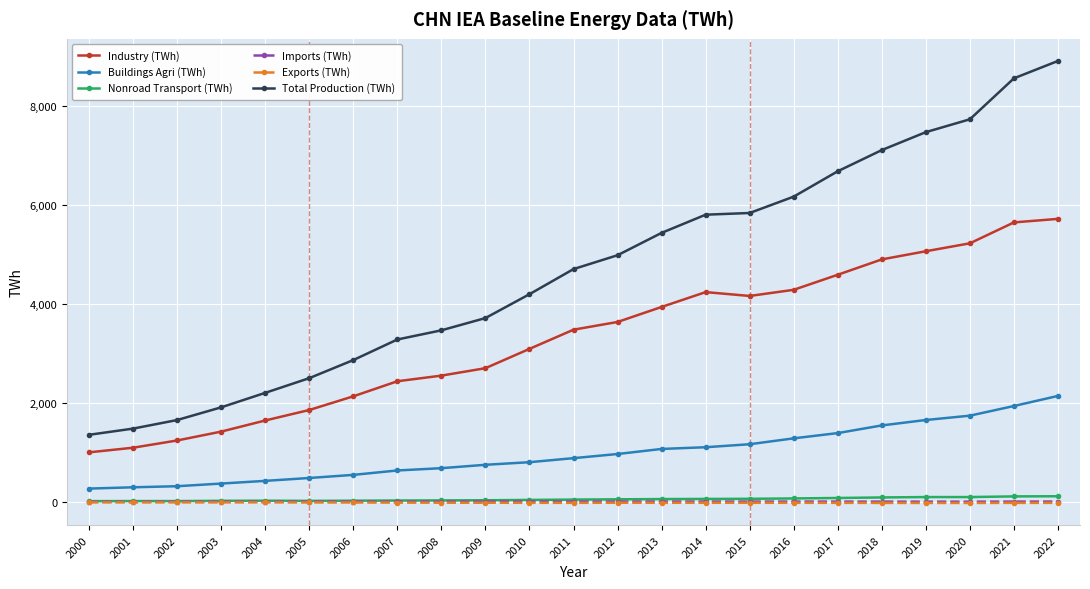

True or false: Buildings Agri (TWh) and Imports (TWh) cross at least once.

False